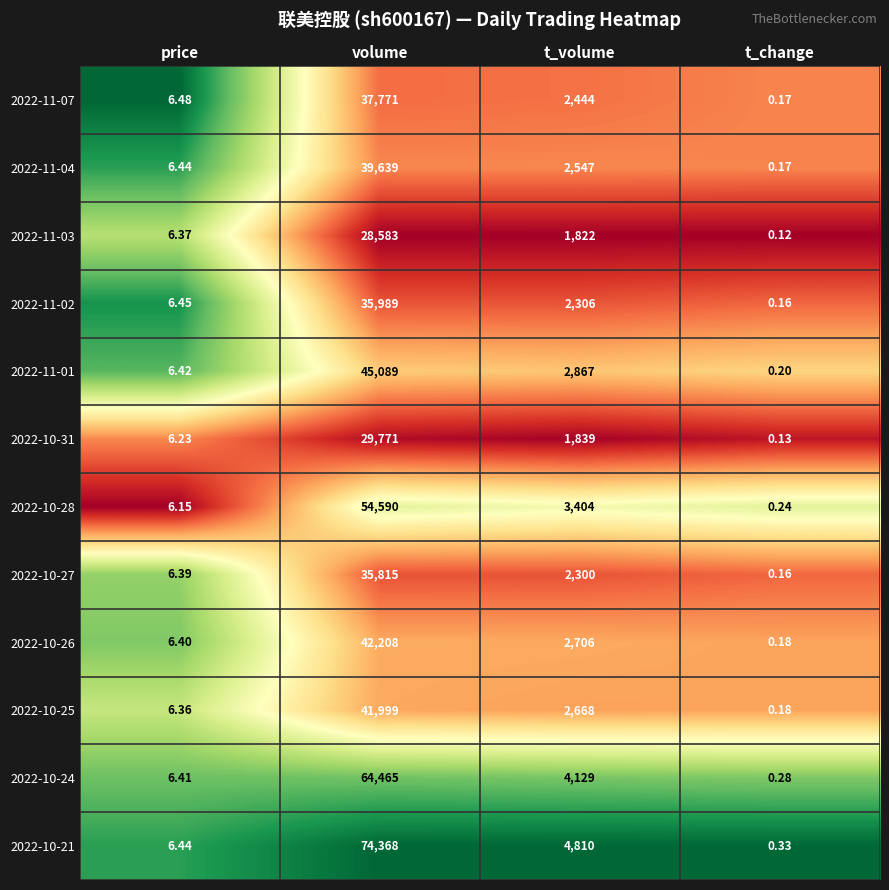

At which label does 2022-10-24 reach its peak?

volume